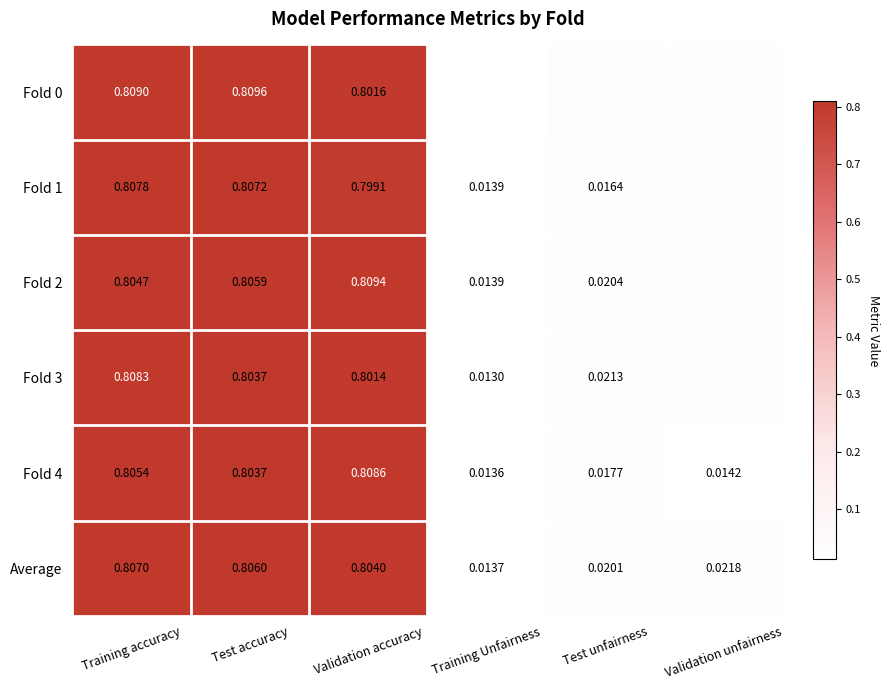

Which category has the lowest value in the Average series?

Training Unfairness